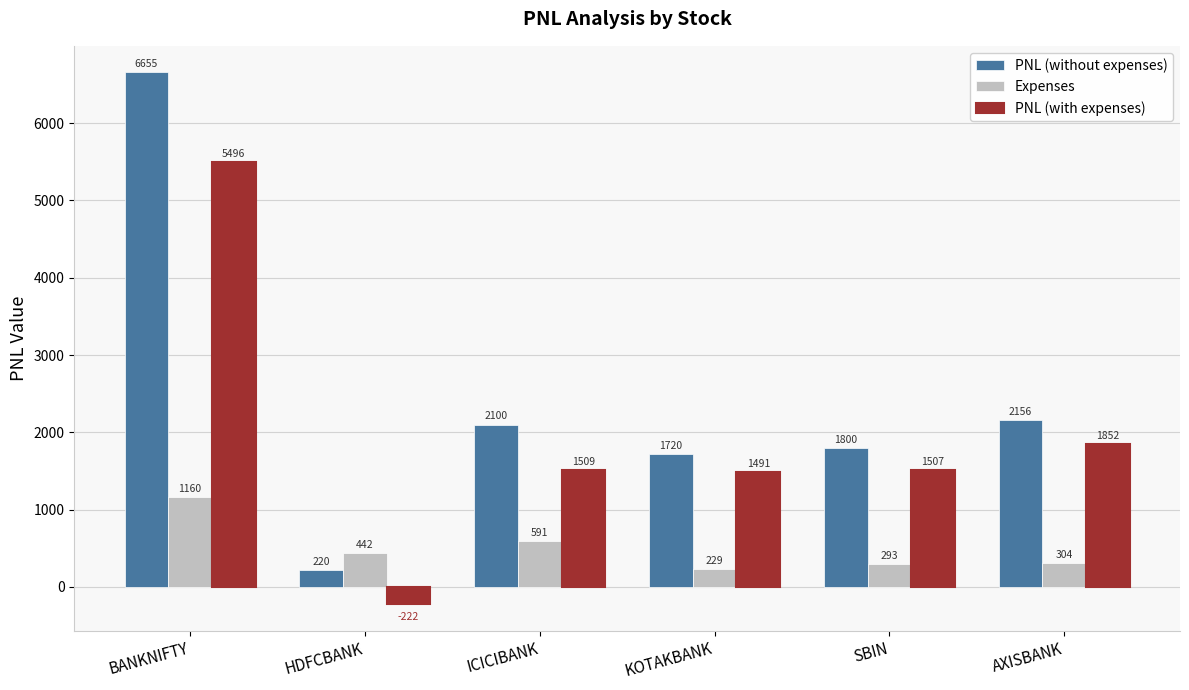

At how many categories does at least one series exceed 5392?

1